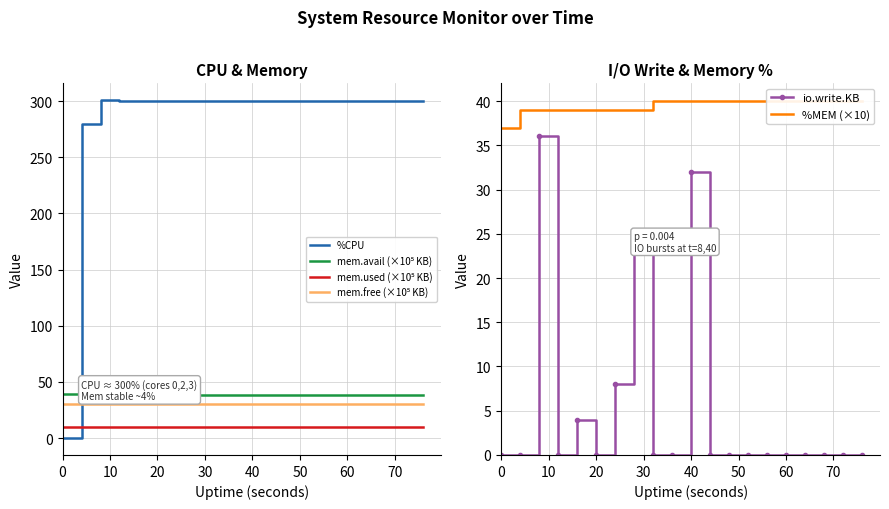

Which series has the largest total across all categories?

%CPU